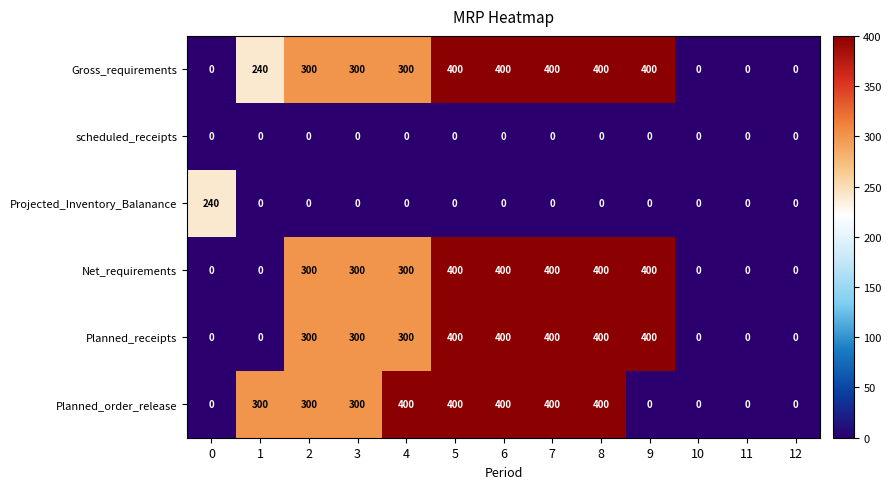

The value of Net_requirements at 3 is 173. True or false?

False